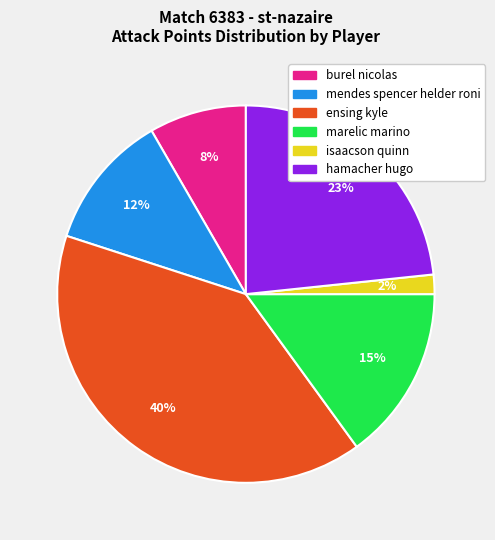

To the nearest percent, what is the difference between the isaacson quinn and mendes spencer helder roni slice percentages?

10%